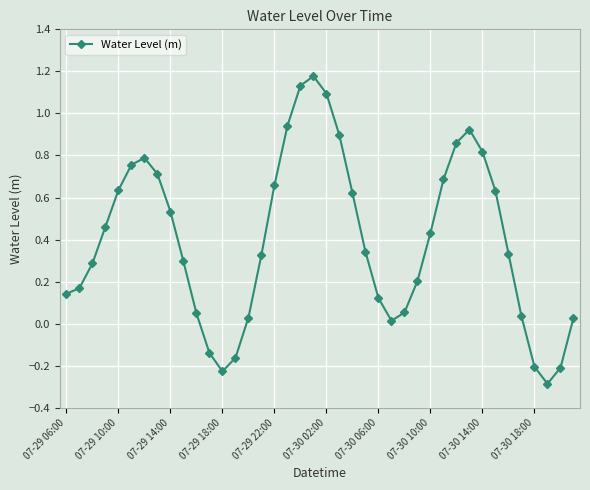

What is the sum of all values?

16.0